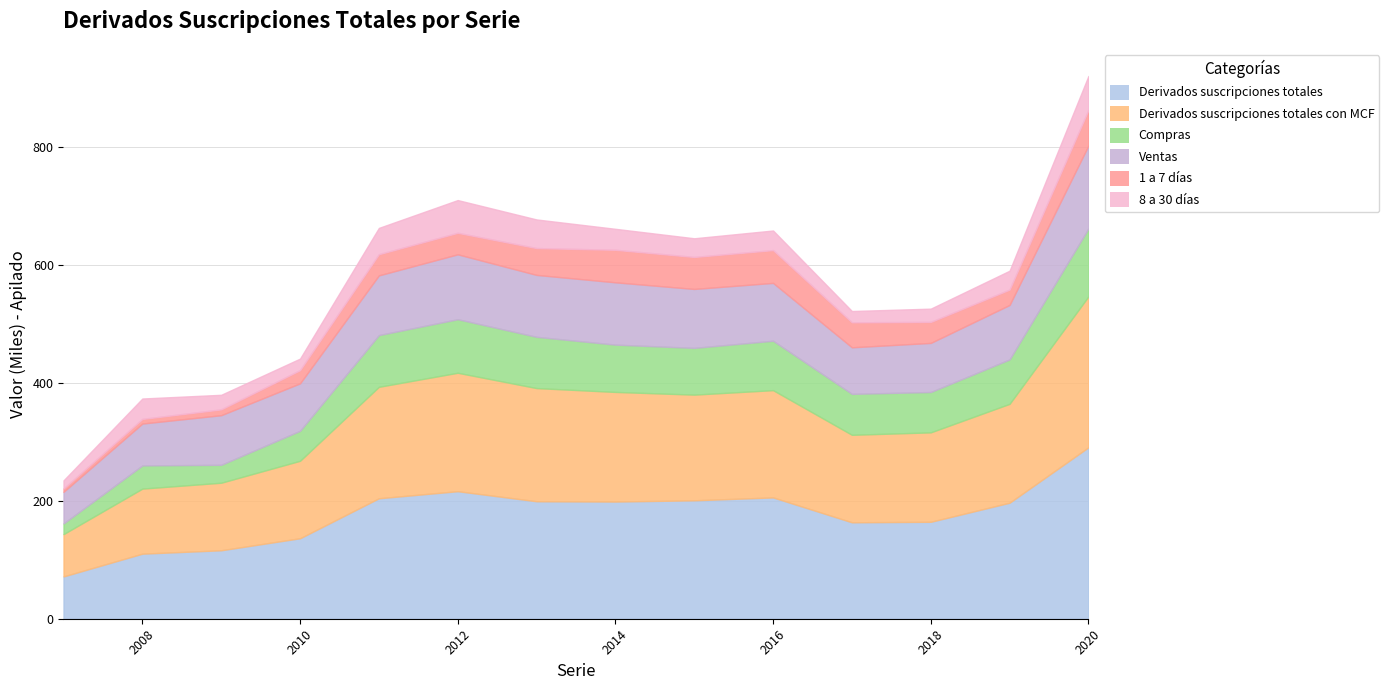

Reading right to left, what are all the values shown in this chart?

Derivados suscripciones totales: 2020=290759	2019=196783	2018=164410	2017=163558	2016=205761	2015=200837	2014=198748	2013=199250	2012=216311	2011=204318	2010=136505	2009=116118	2008=110355	2007=71751
Derivados suscripciones totales con MCF: 2020=255934	2019=167722	2018=151707	2017=148410	2016=181933	2015=179262	2014=185932	2013=191958	2012=200893	2011=189025	2010=131383	2009=114559	2008=110355	2007=71751
Compras: 2020=115249	2019=75333	2018=68417	2017=69447	2016=83813	2015=79279	2014=80237	2013=86928	2012=90810	2011=87737	2010=50864	2009=30371	2008=39346	2007=18122
Ventas: 2020=140684	2019=92389	2018=83290	2017=78963	2016=98120	2015=99982	2014=105694	2013=105031	2012=110083	2011=101289	2010=80520	2009=84188	2008=71010	2007=53629
1 a 7 días: 2020=60205	2019=26044	2018=35624	2017=42380	2016=55621	2015=54236	2014=55141	2013=45506	2012=36463	2011=35900	2010=22352	2009=9849	2008=7820	2007=5586
8 a 30 días: 2020=57740	2019=31999	2018=22479	2017=19153	2016=33223	2015=31696	2014=35580	2013=48552	2012=55533	2011=44597	2010=19578	2009=24723	2008=34628	2007=13843